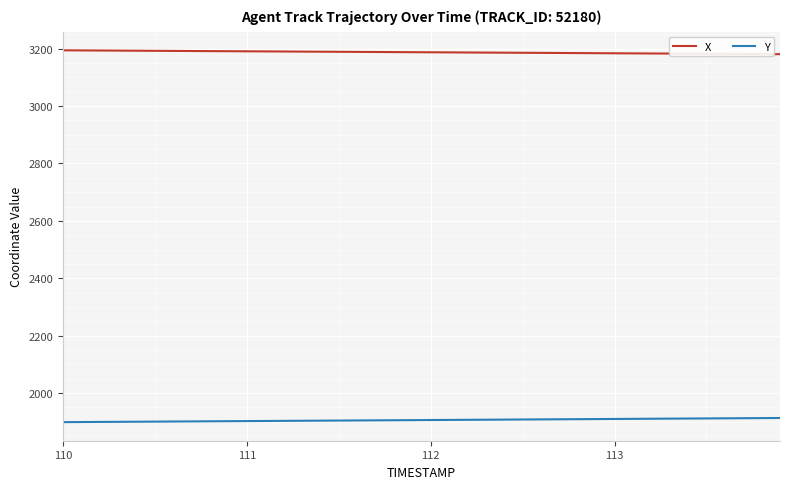

List the series in order of their peak value, lowest first.

Y, X